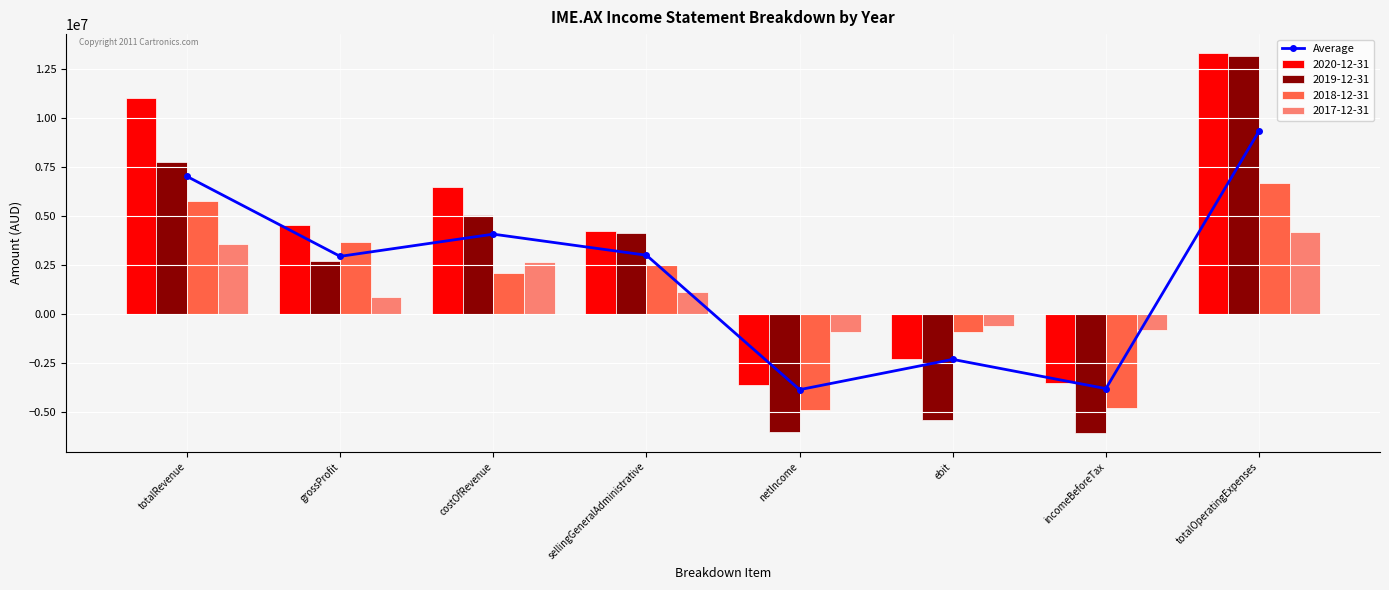

How many values are above zero?

5